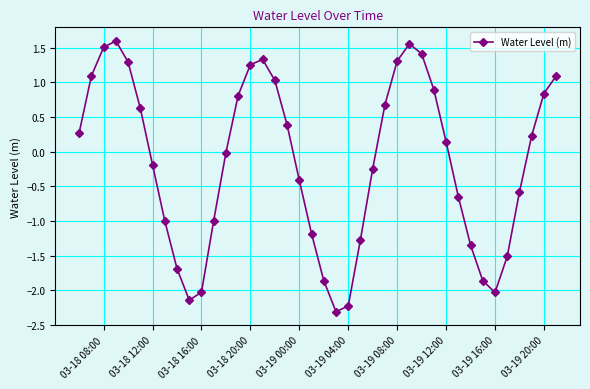

What is the difference between the second highest and second lowest values?

3.8